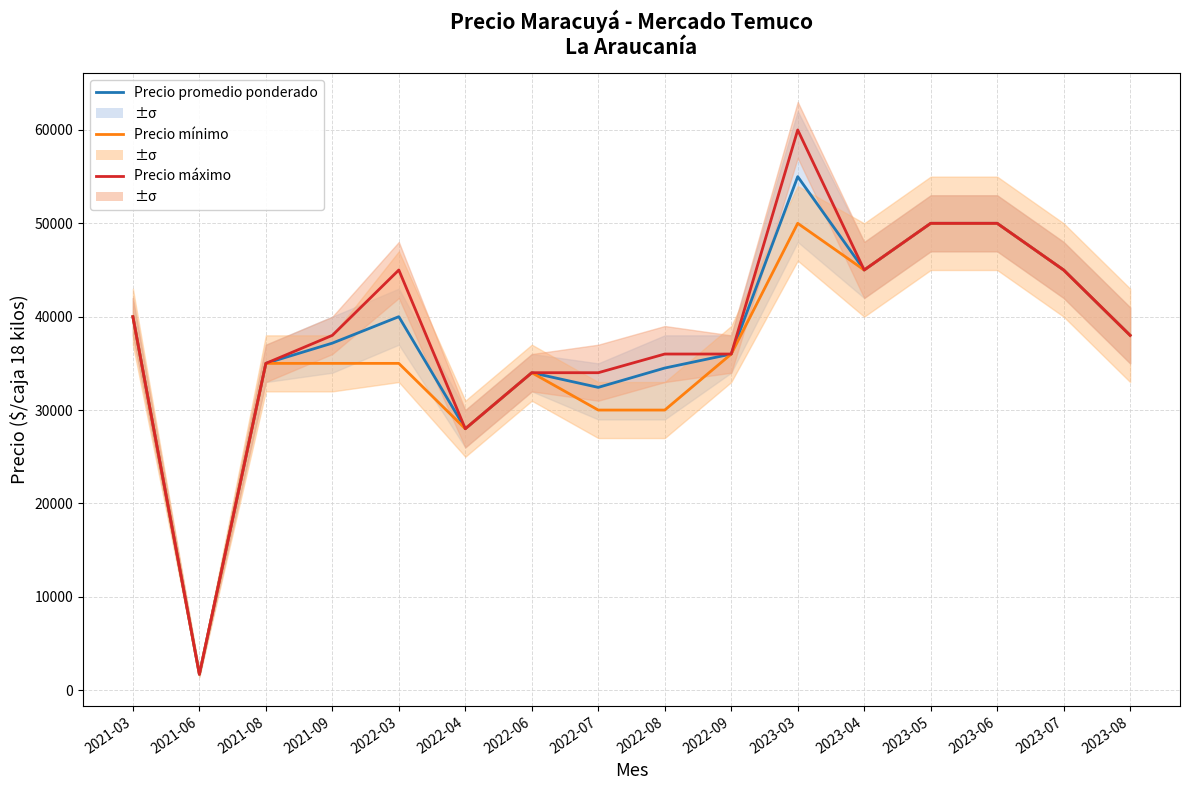

Reading right to left, list all the values displayed in this chart.

Precio promedio ponderado: 2023-08=38000	2023-07=45000	2023-06=50000	2023-05=50000	2023-04=45000	2023-03=55000	2022-09=36000	2022-08=34500	2022-07=32429	2022-06=34000	2022-04=28000	2022-03=40000	2021-09=37167	2021-08=35000	2021-06=1700	2021-03=40000
Precio mínimo: 2023-08=38000	2023-07=45000	2023-06=50000	2023-05=50000	2023-04=45000	2023-03=50000	2022-09=36000	2022-08=30000	2022-07=30000	2022-06=34000	2022-04=28000	2022-03=35000	2021-09=35000	2021-08=35000	2021-06=1700	2021-03=40000
Precio máximo: 2023-08=38000	2023-07=45000	2023-06=50000	2023-05=50000	2023-04=45000	2023-03=60000	2022-09=36000	2022-08=36000	2022-07=34000	2022-06=34000	2022-04=28000	2022-03=45000	2021-09=38000	2021-08=35000	2021-06=1700	2021-03=40000